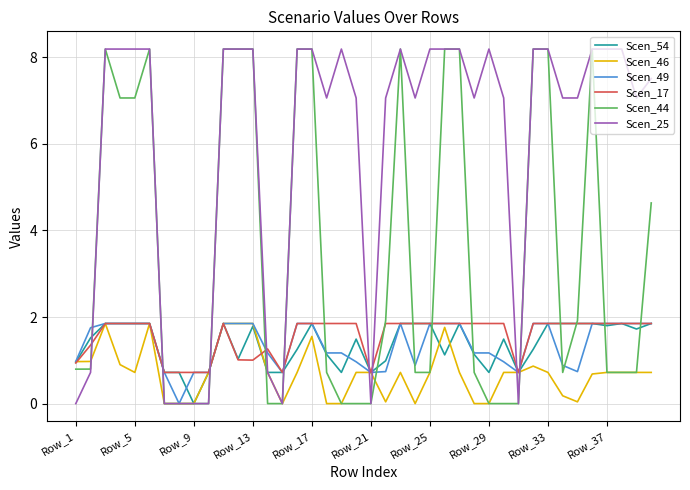

Does the chart display data point markers on the line(s)?

No